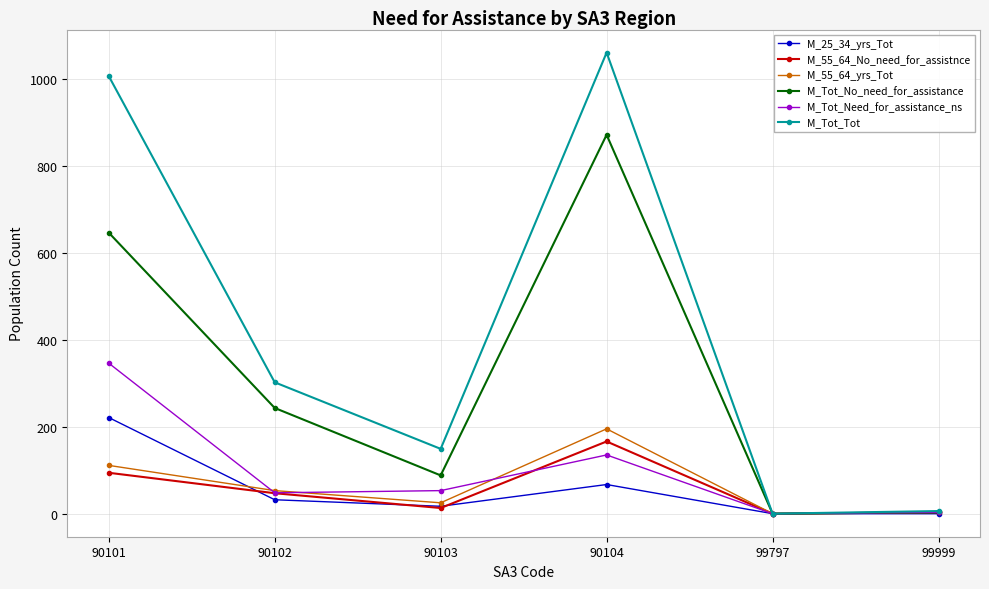

True or false: M_25_34_yrs_Tot and M_55_64_yrs_Tot intersect in this chart.

True